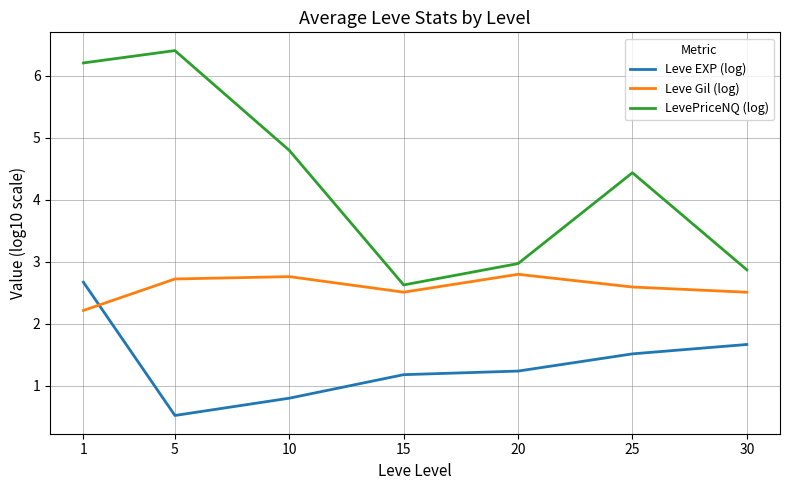

Between which two adjacent categories do Leve EXP (log) and Leve Gil (log) first intersect?

1 and 5